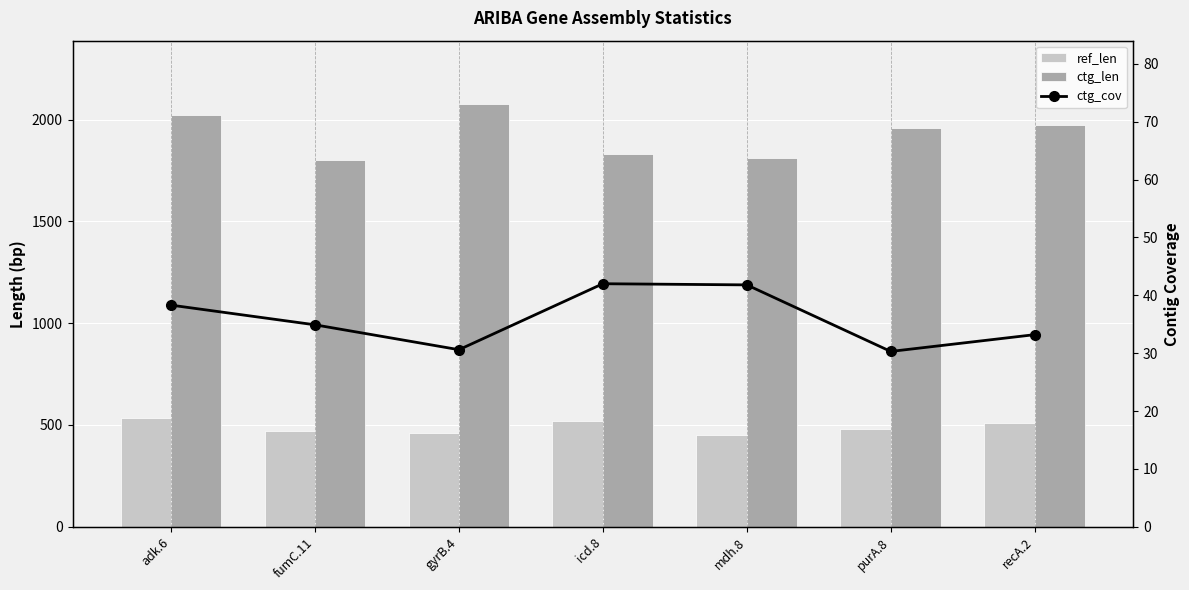

What are all the series names shown in the legend?

ref_len, ctg_len, ctg_cov